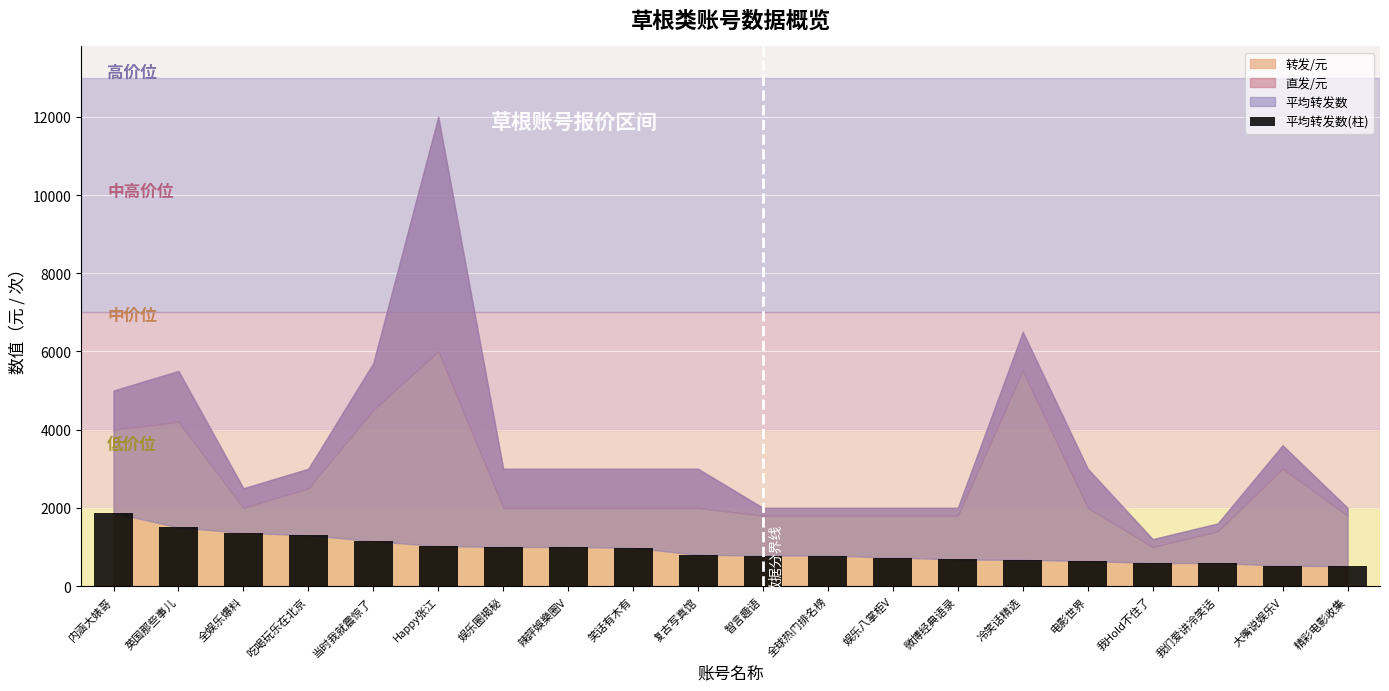

True or false: the data shows 1115 at 电影世界.

False